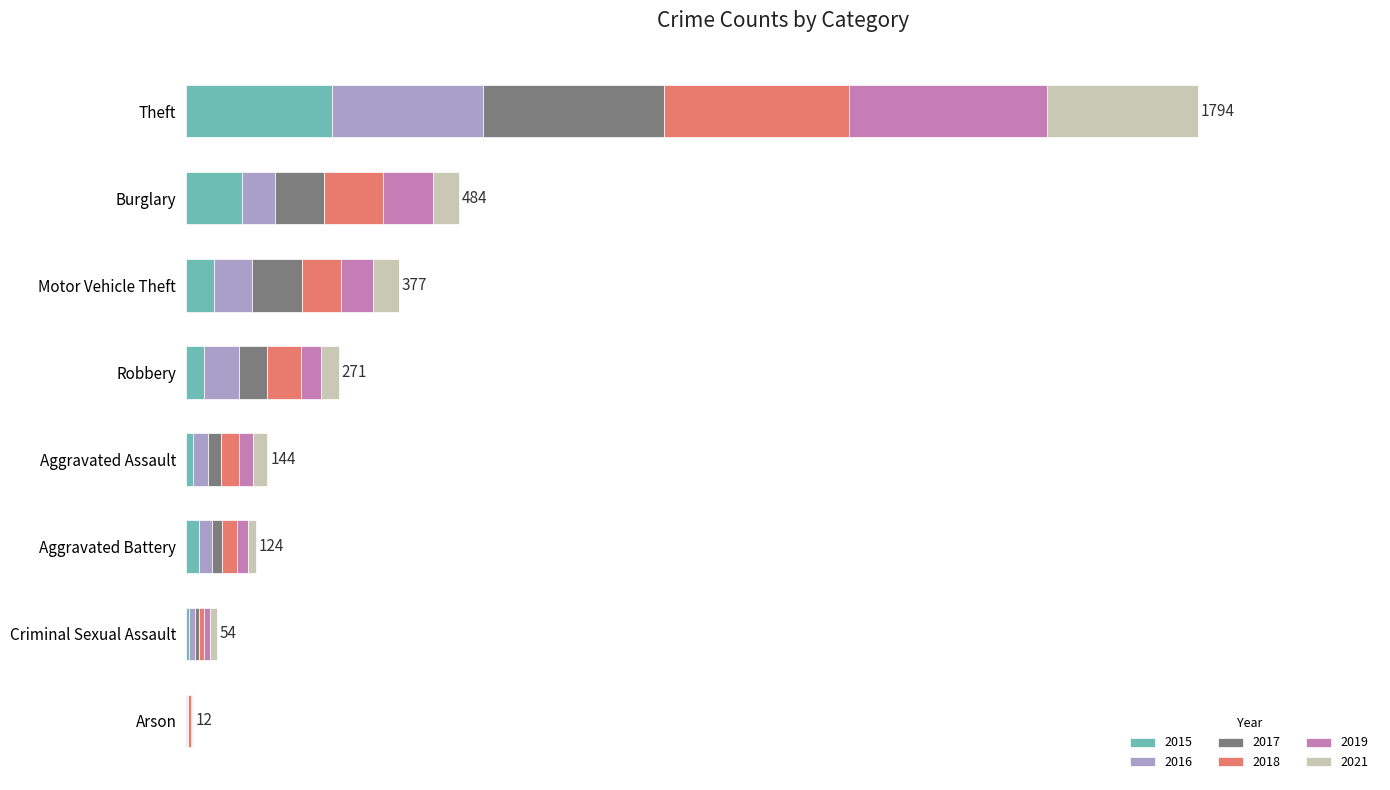

Is it true that 2019 equals 83 at Motor Vehicle Theft?

False